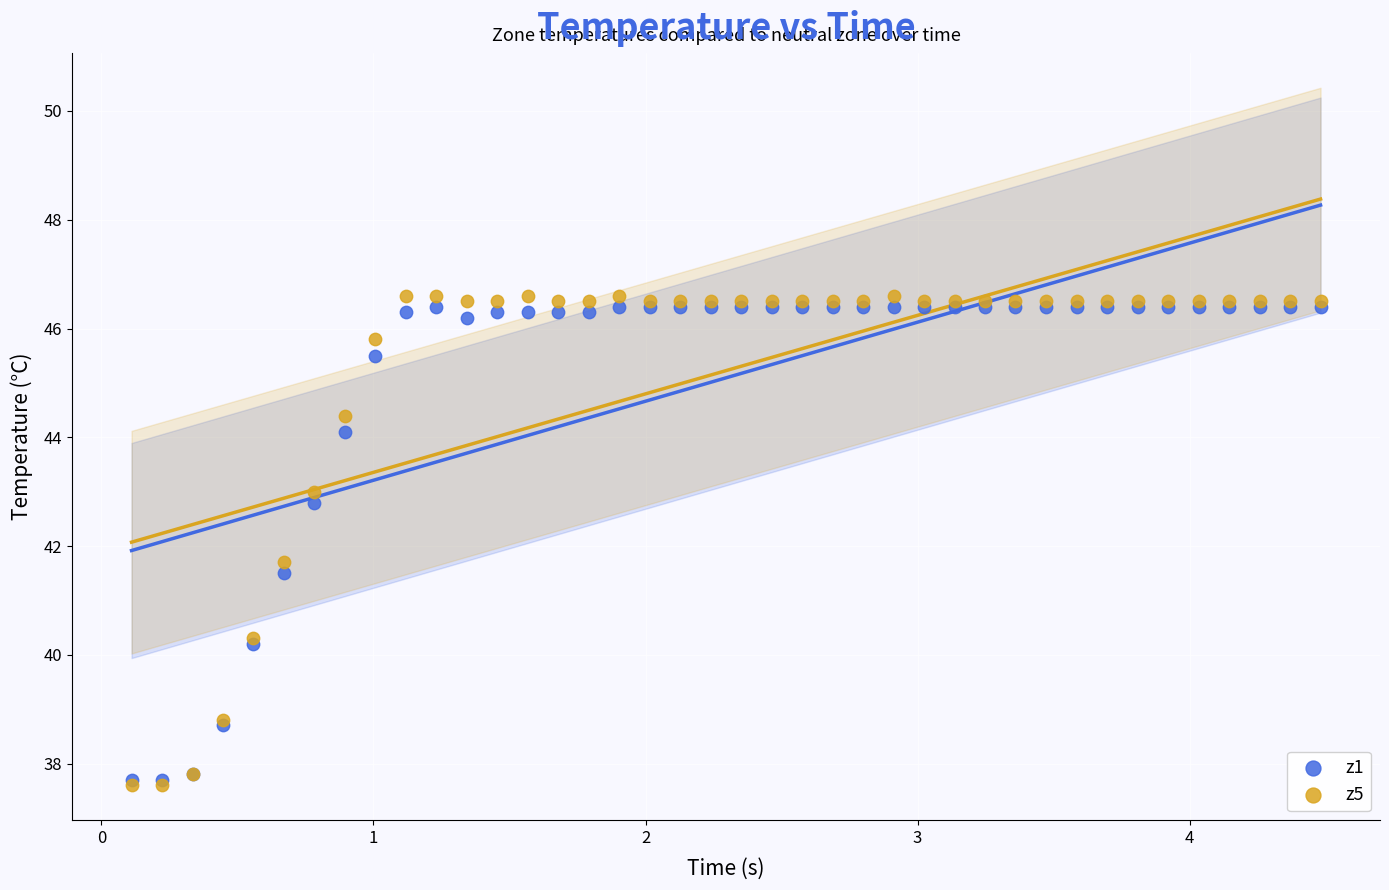

Across all series, what Y value is closest to 42?

41.7